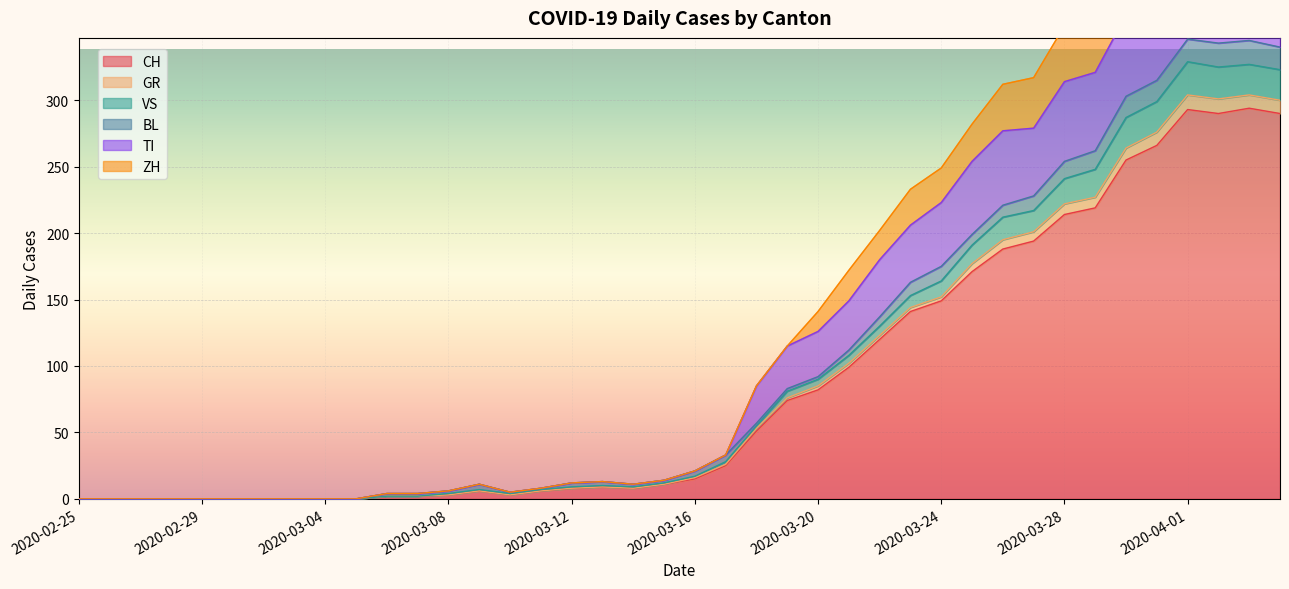

How many values in TI are above zero?

30